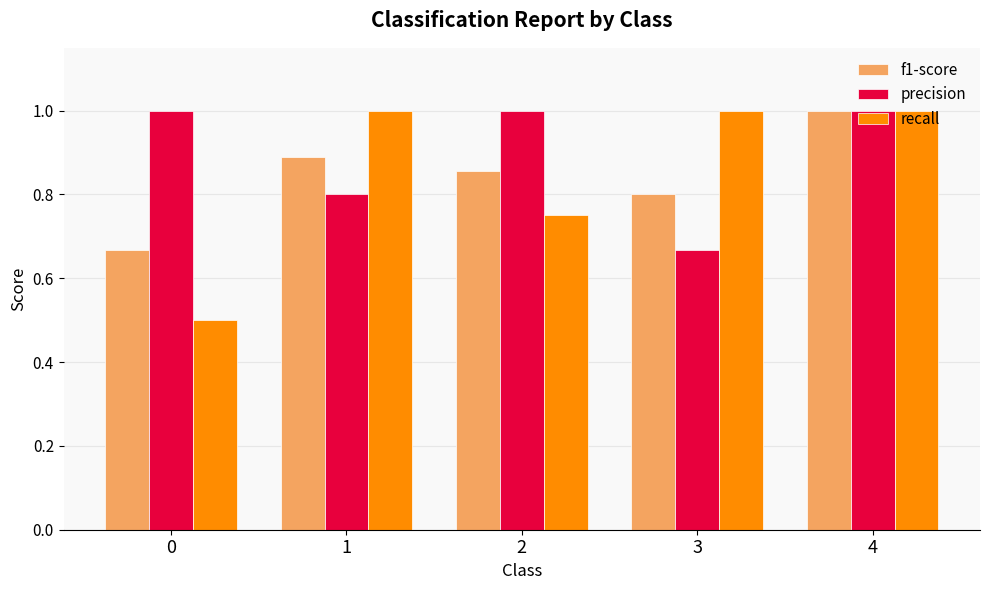

The value of recall at 3 is 1.0. True or false?

True